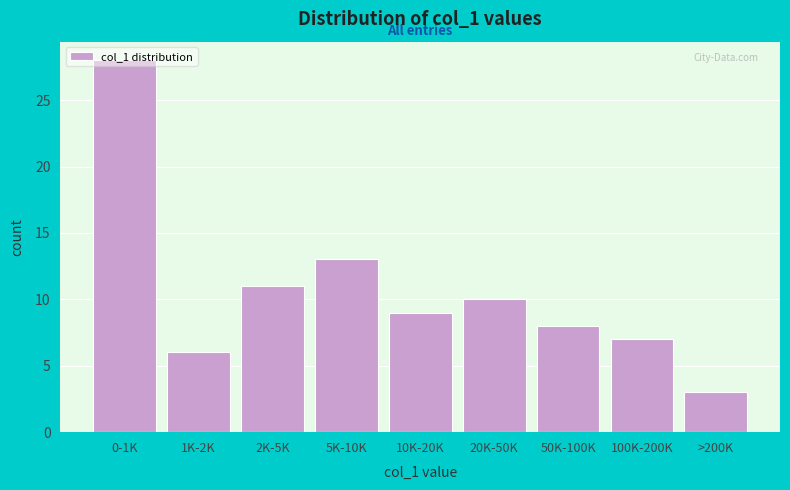

Rank the categories by value from lowest to highest.

>200K, 1K-2K, 100K-200K, 50K-100K, 10K-20K, 20K-50K, 2K-5K, 5K-10K, 0-1K